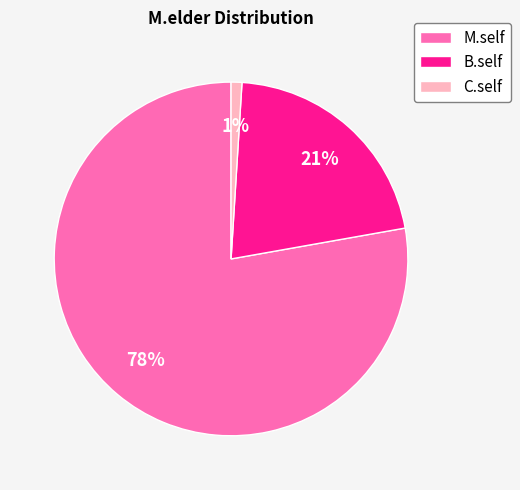

Which has a higher value, B.self or C.self?

B.self